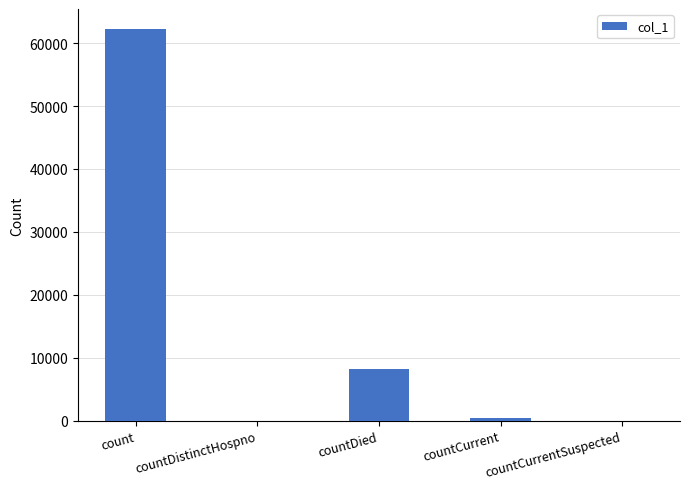

Where is the data nearest to the value 31150?

countDied